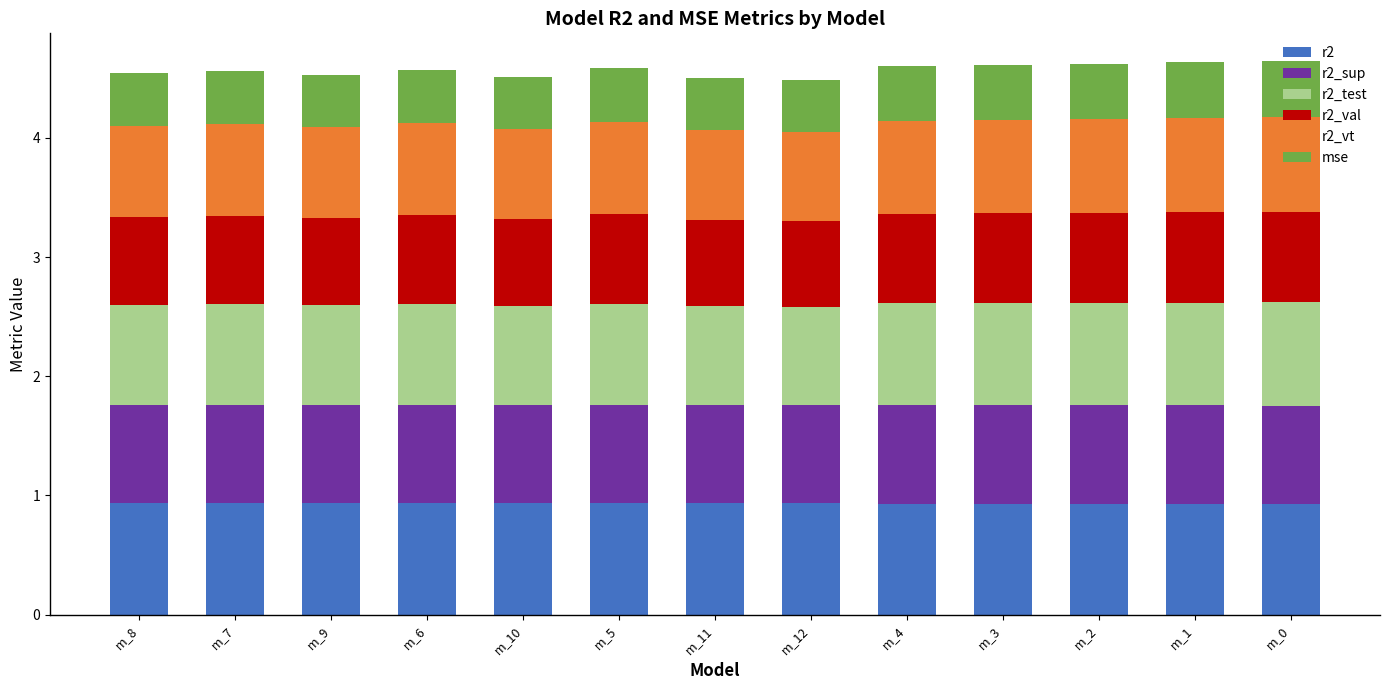

What is the total value across all series at m_2?

4.6